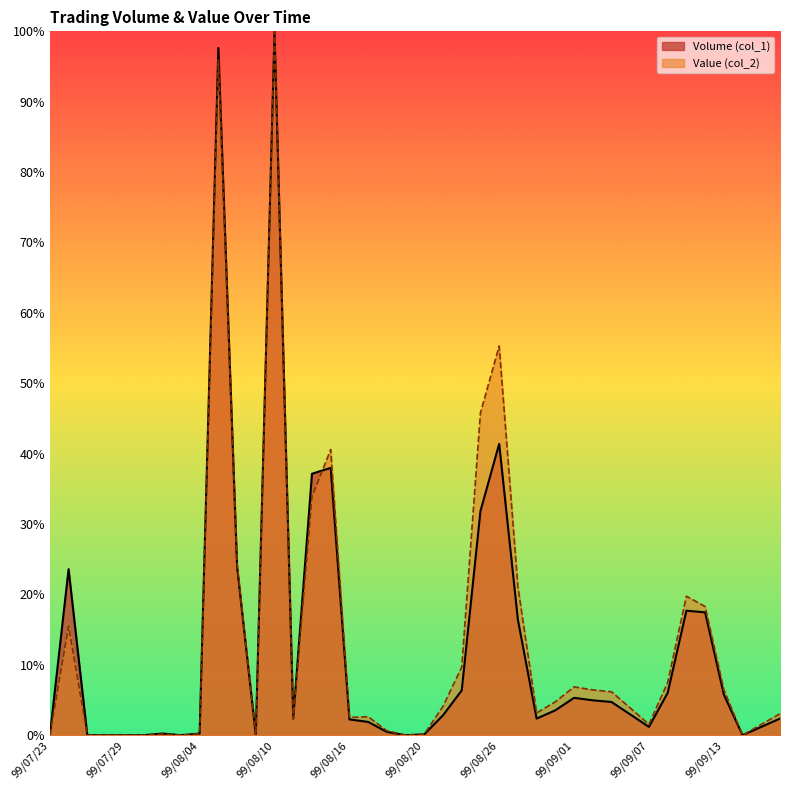

Which category has the lowest value across all series?

99/07/23